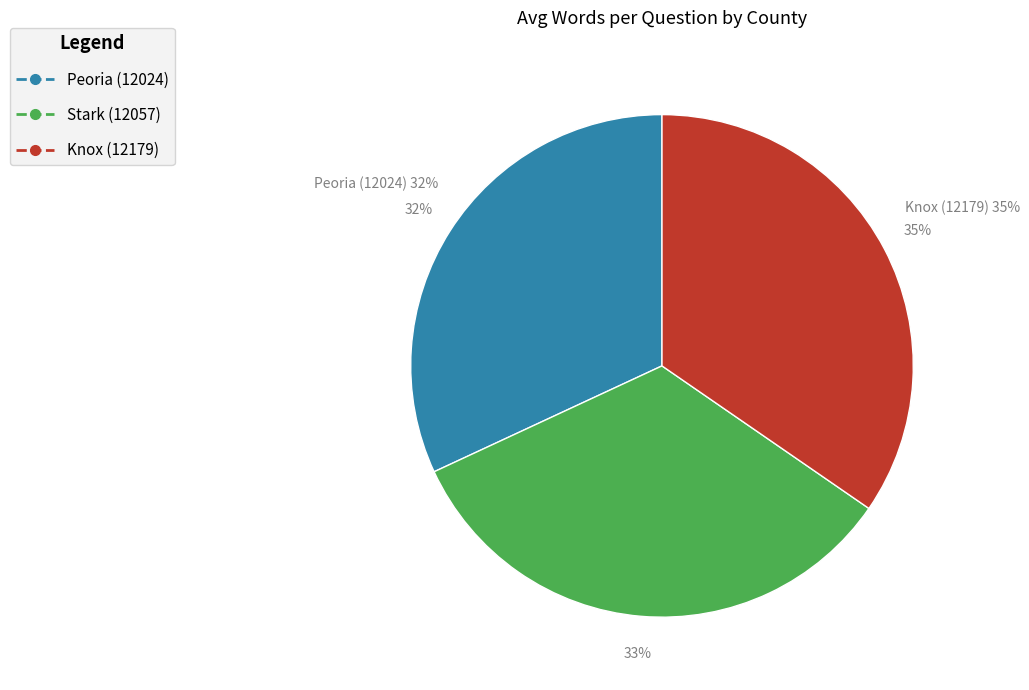

Which slice is the largest?

Knox (12179)